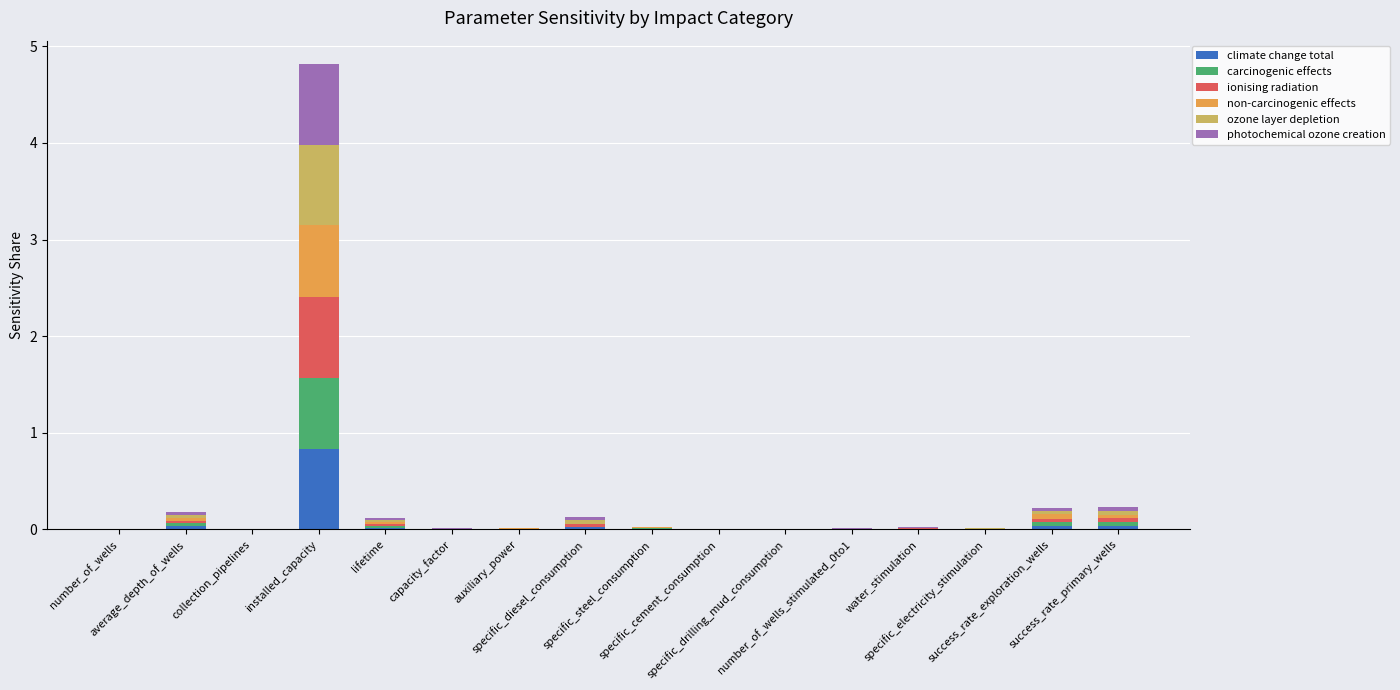

What is the sum of all climate change total values?

1.0